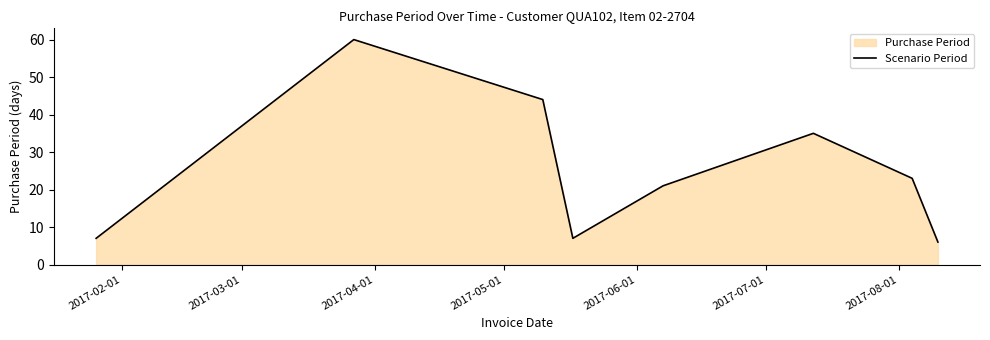

What is the minimum value shown in the chart?

6